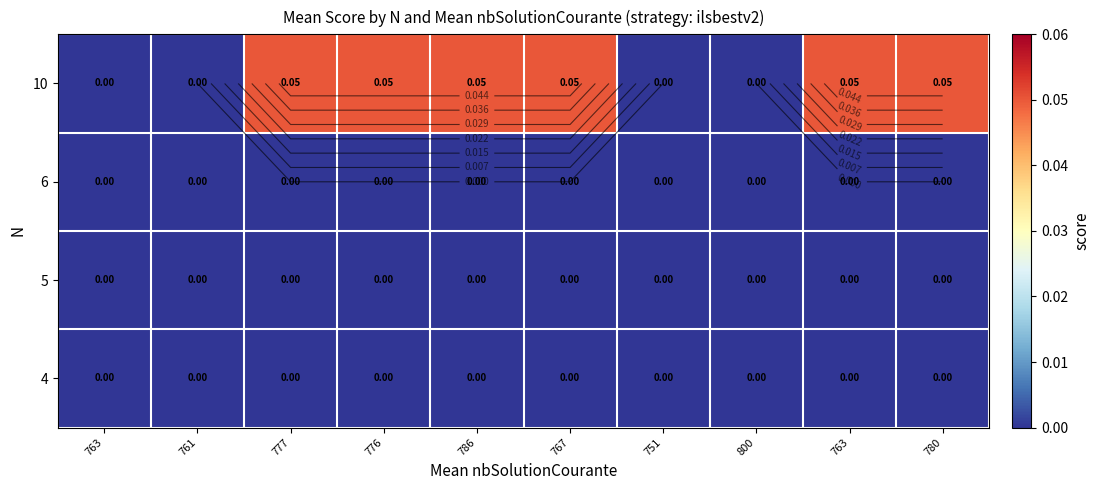

Rank the series by their maximum value, from lowest to highest.

4, 5, 6, 10